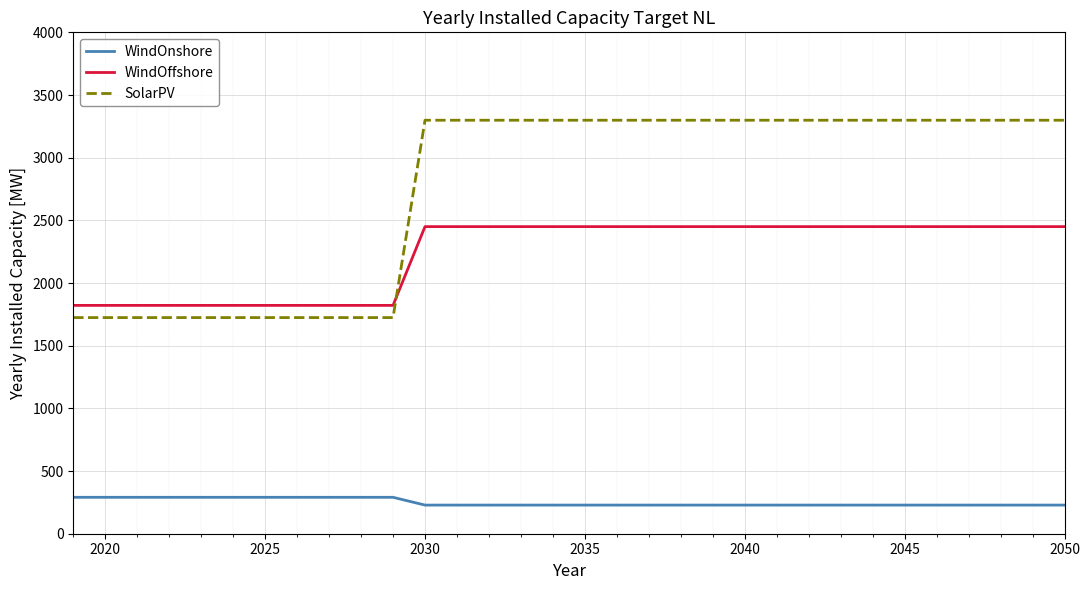

Which series has the largest total across all categories?

SolarPV